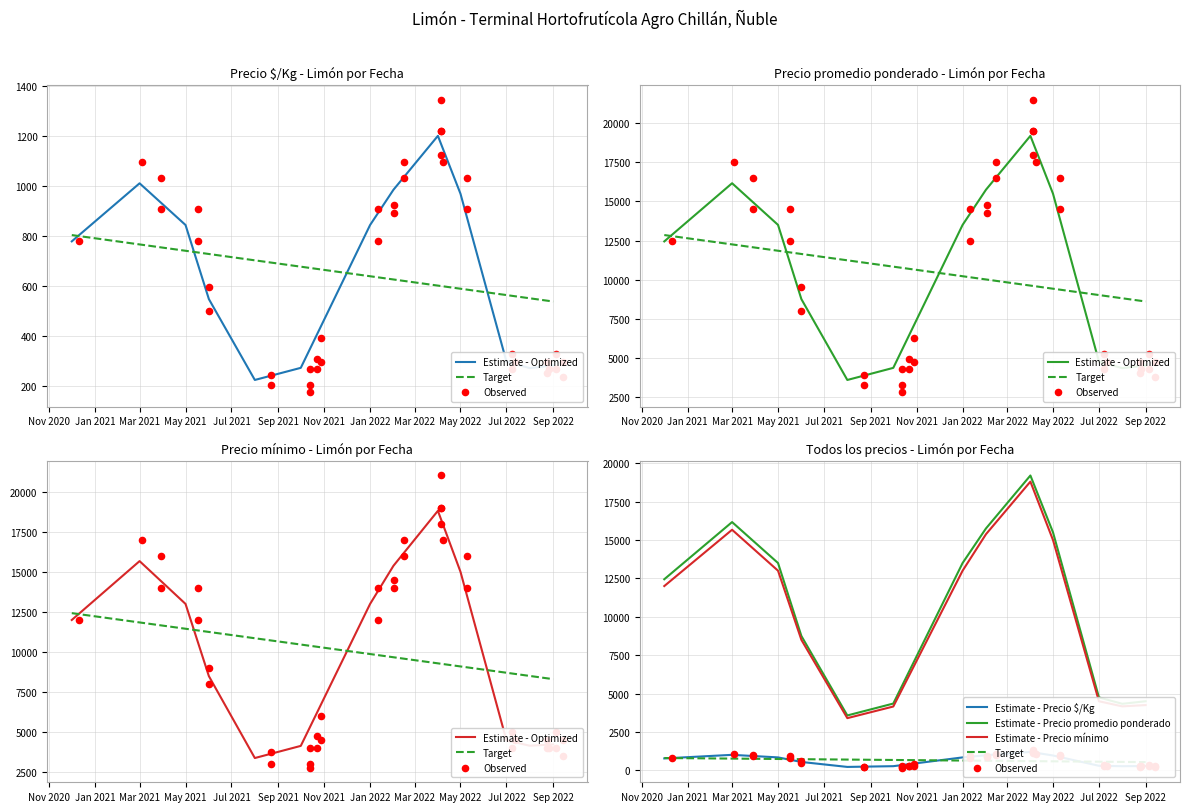

The value of Estimate - Precio promedio ponderado at May 2021 is 22681.7. True or false?

False